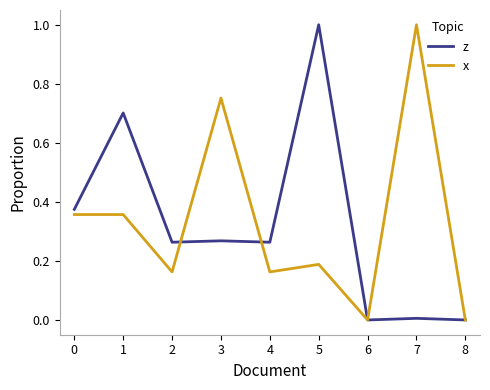

True or false: x and z cross at least once.

True